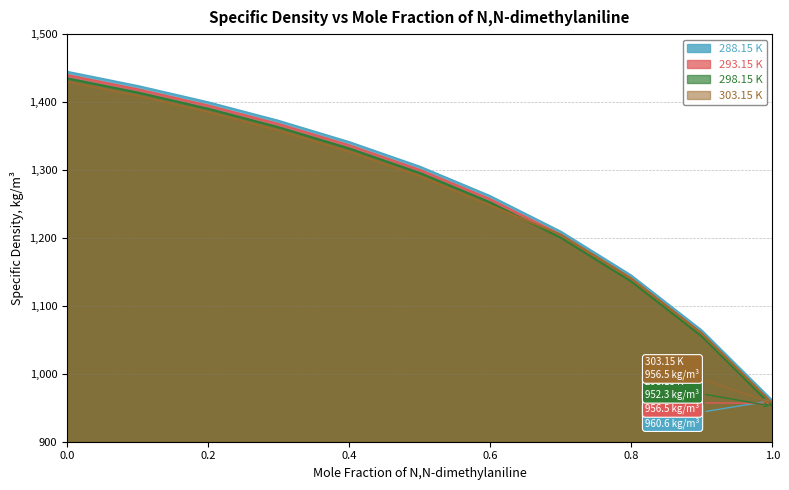

What is the value of the 298.15 K point at the 7th from the left?

1252.7